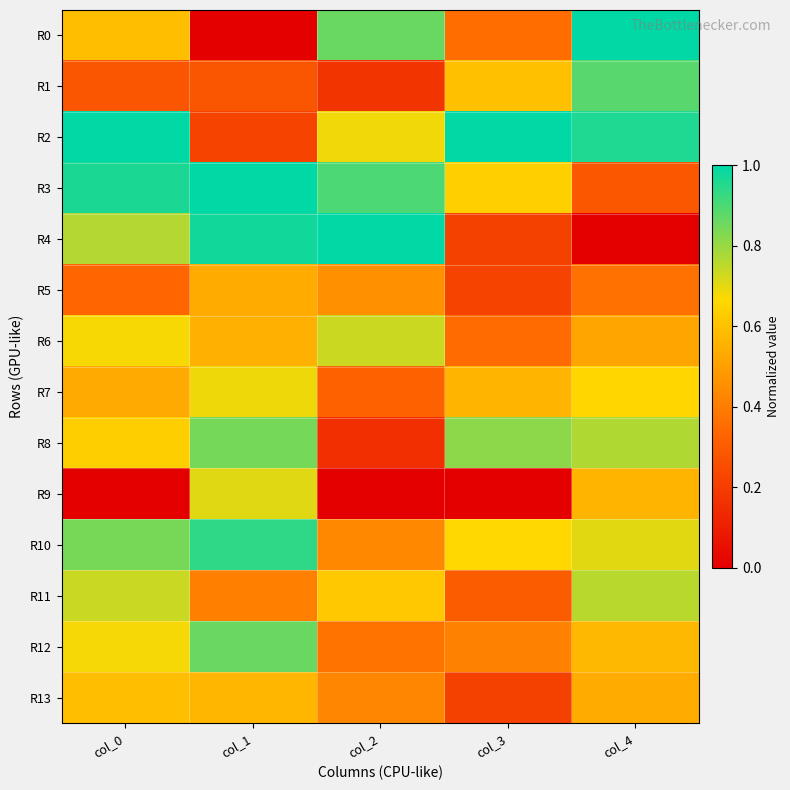

Which series has the largest range (max minus min)?

R0